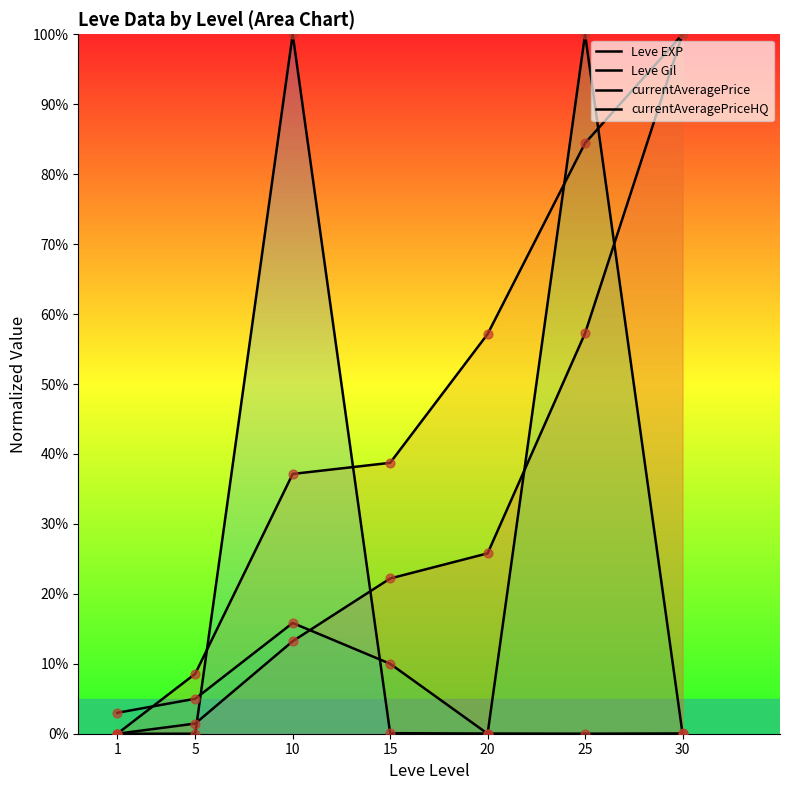

Is the value of currentAveragePriceHQ at 20 greater than the value of Leve Gil at 15?

No